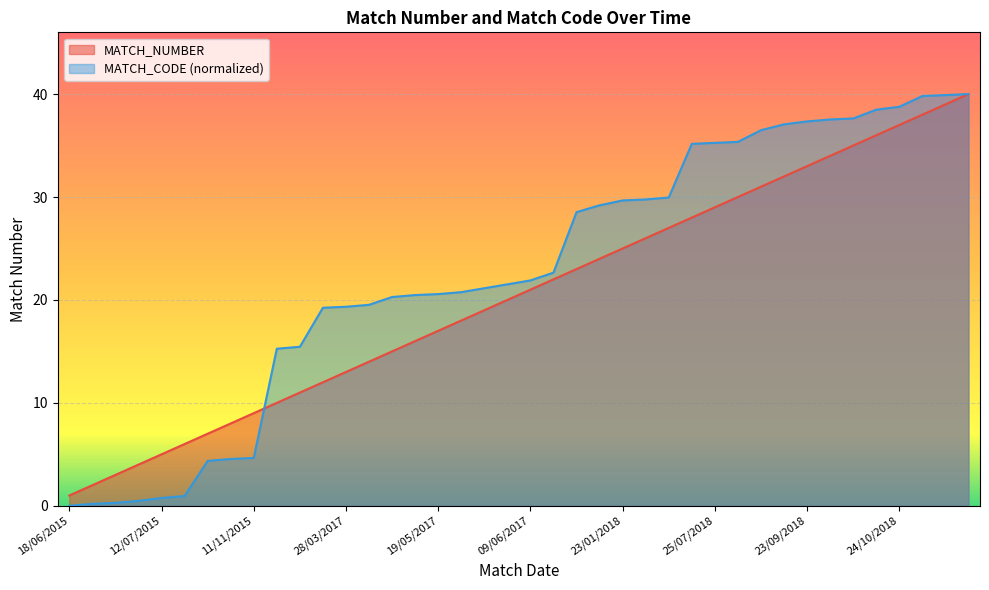

What is the difference between the MATCH_CODE values at 10/07/2015 and 24/06/2015?

0.2